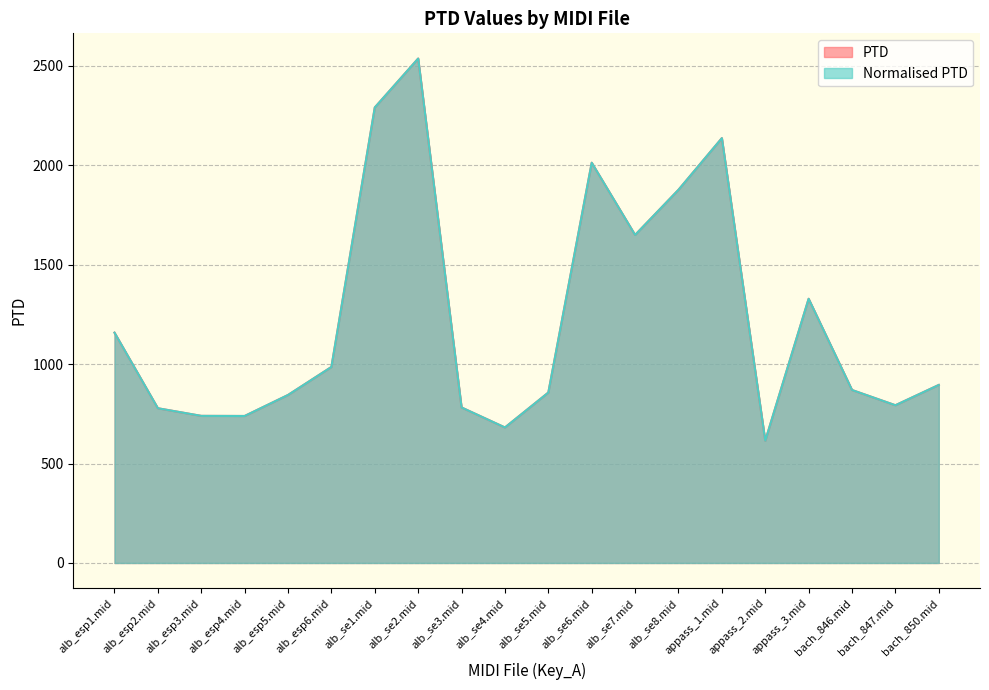

What is the average value of the Normalised PTD series?

1228.3